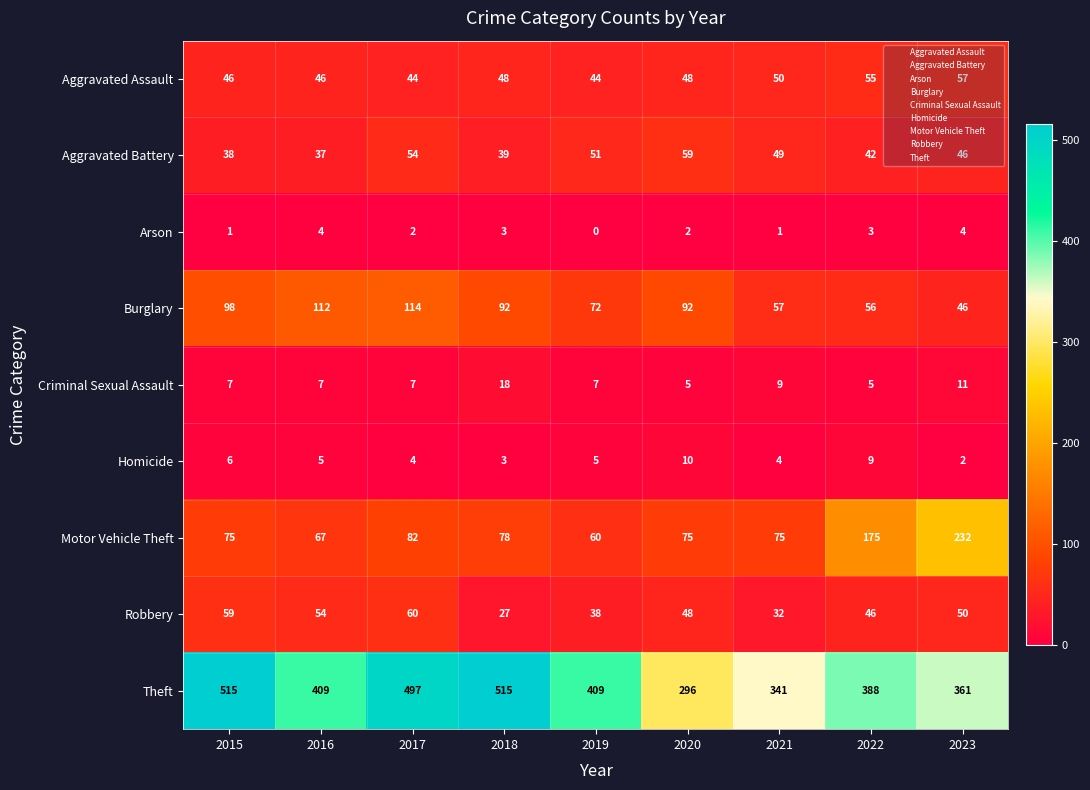

What is the spread (max minus min) of values at 2016?

405